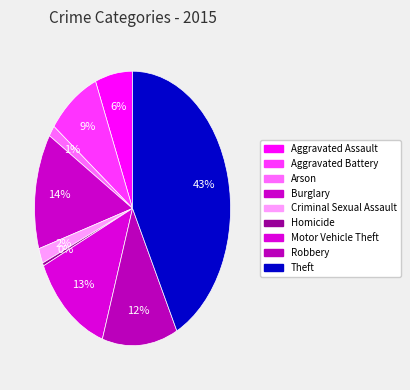

Is there any slice that represents more than half of the pie?

No